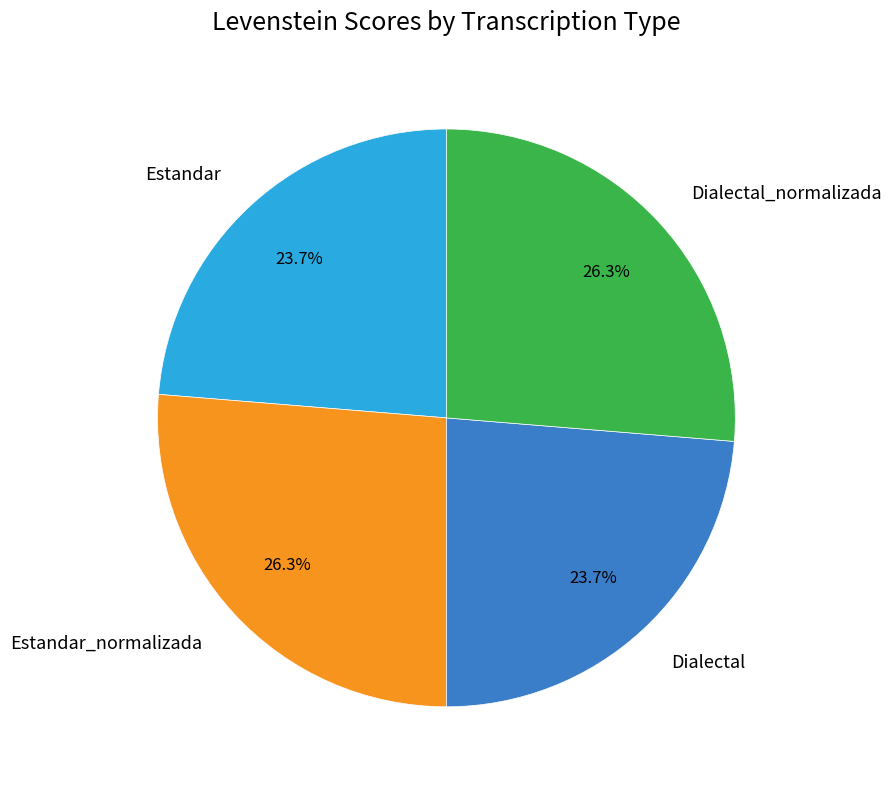

To the nearest percent, what percentage of the pie is Estandar_normalizada?

26%